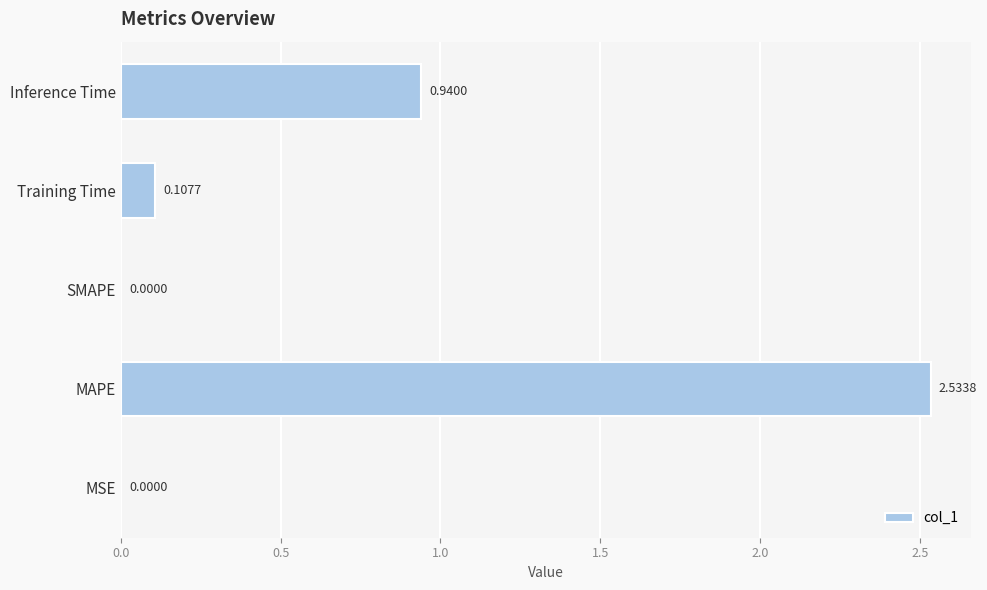

Approximately how many times larger is the value at Inference Time compared to MAPE?

0.4